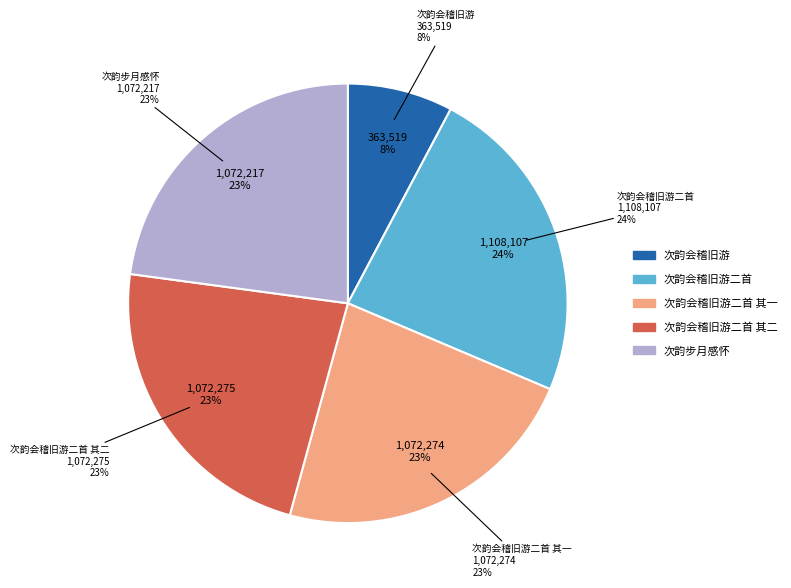

To the nearest percent, what is the average slice percentage?

20%